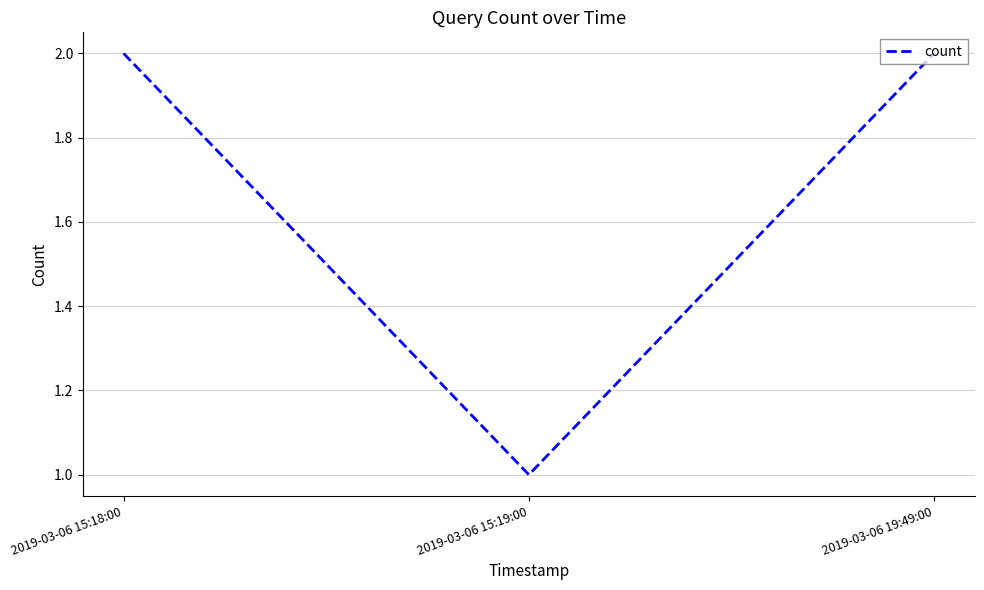

Count the values in the range 1 to 2.

3